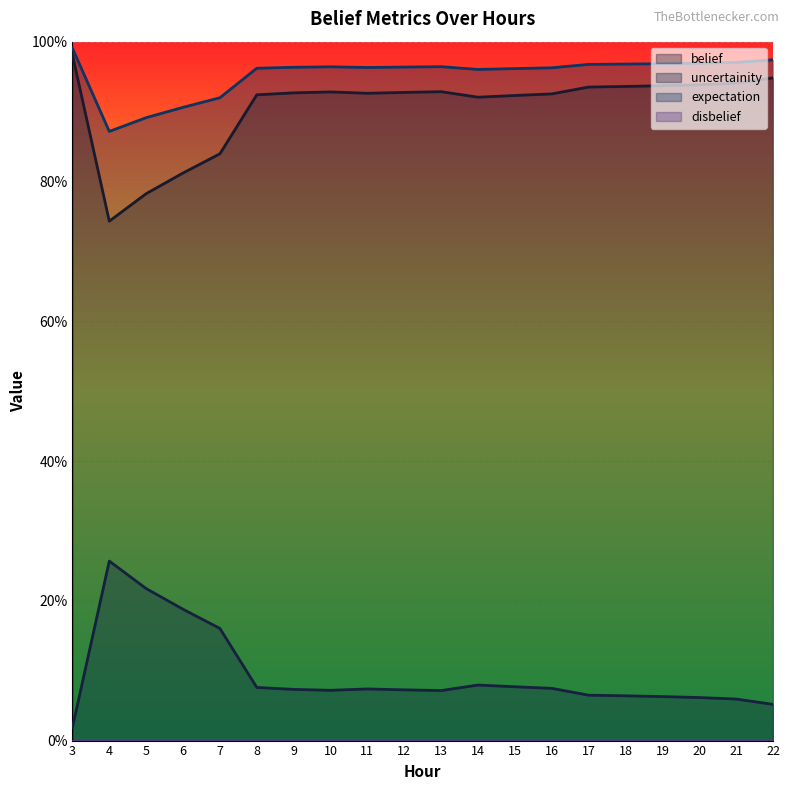

How many categories are shown in the chart?

20